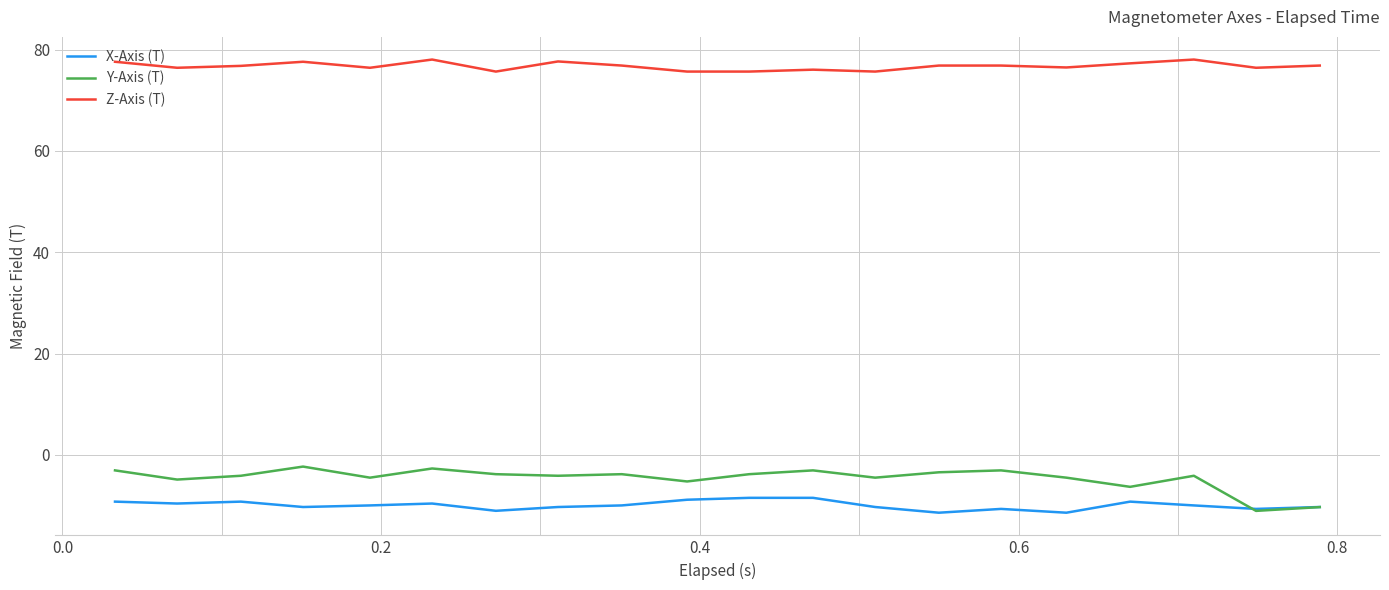

True or false: Z-Axis (T) and X-Axis (T) cross at least once.

False